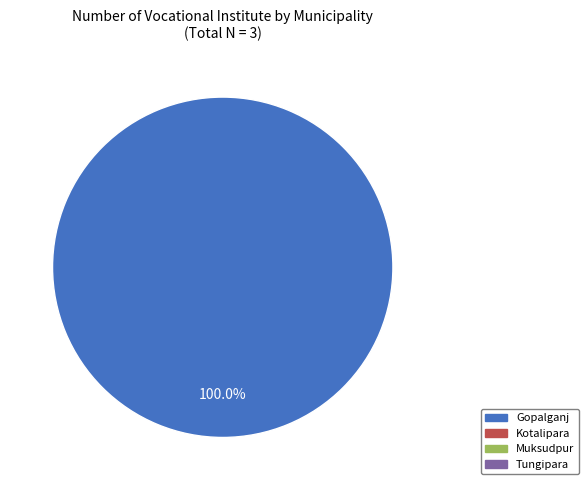

Is there any slice that represents more than half of the pie?

Yes